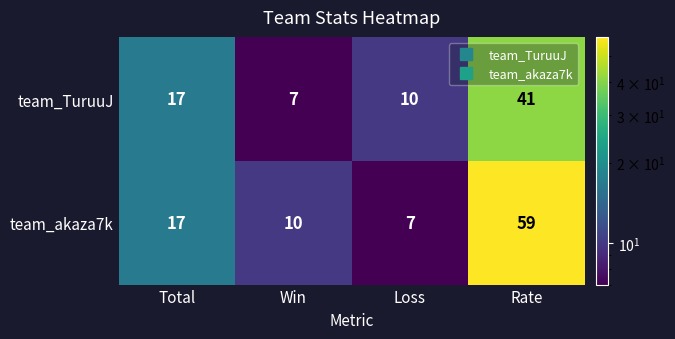

What is the difference between the highest and lowest values at Loss?

3